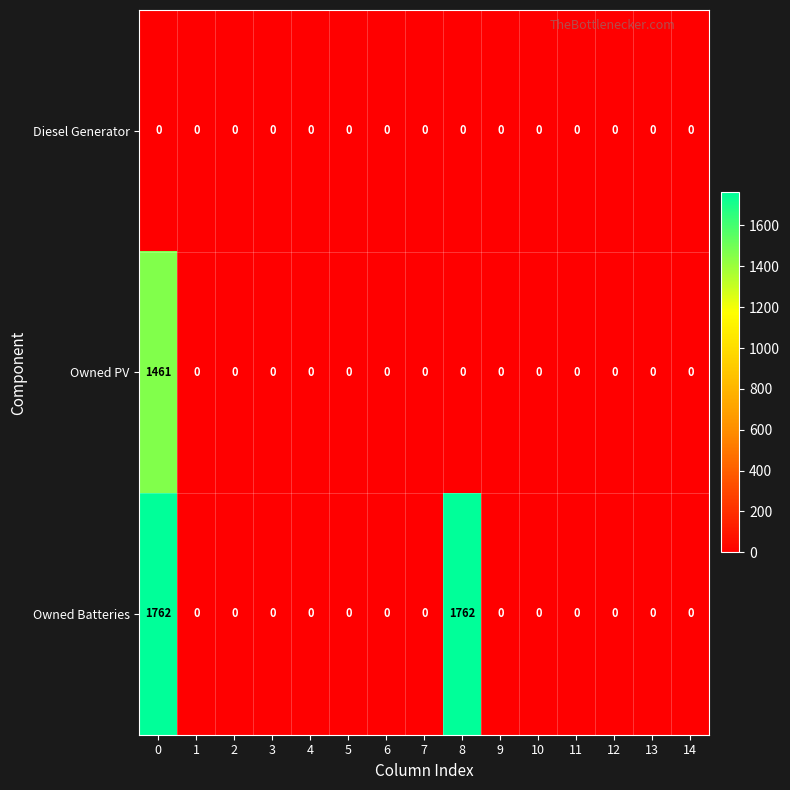

List the series in order of their overall mean, lowest first.

Diesel Generator, Owned PV, Owned Batteries